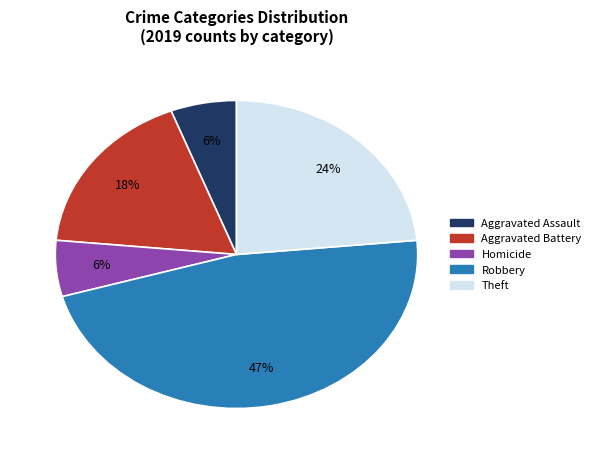

To the nearest percent, what is the average slice percentage?

20%